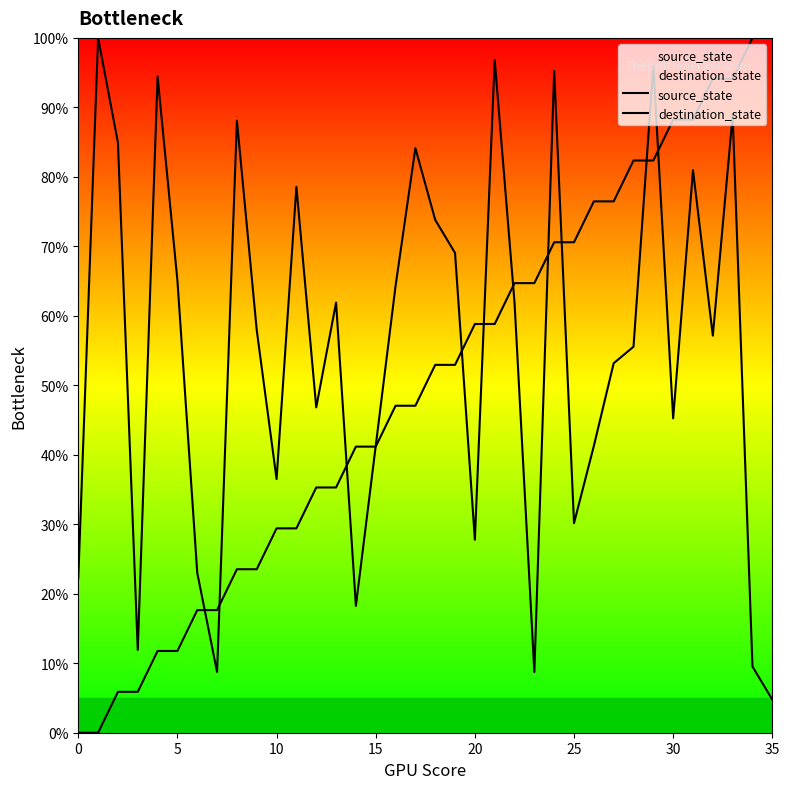

What is the difference between the highest and lowest values at 11?

49.2